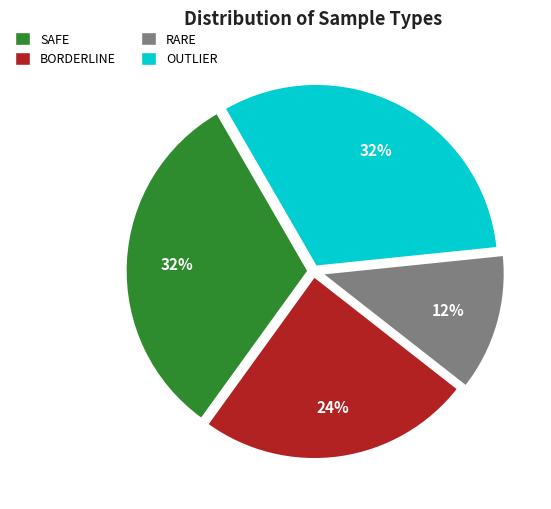

Does OUTLIER represent more than half of the total?

No